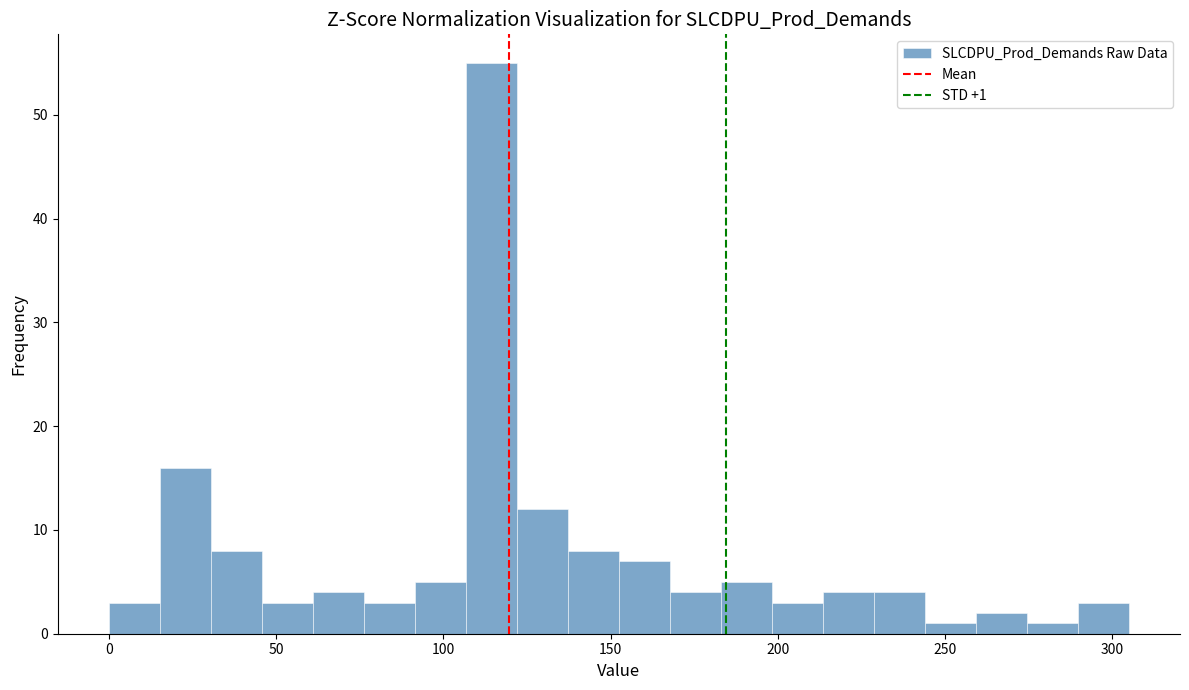

Read against the x-axis, roughly where is the centre of the tallest bar?

115